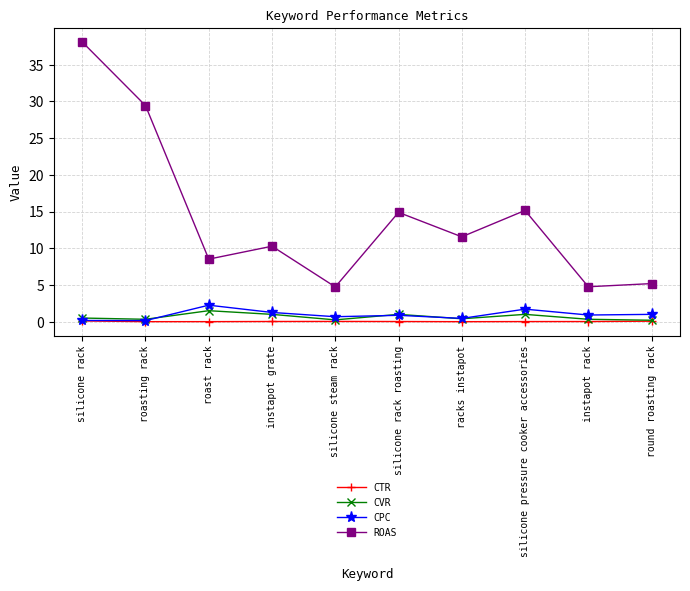

How many interior local peaks does the ROAS series have?

3